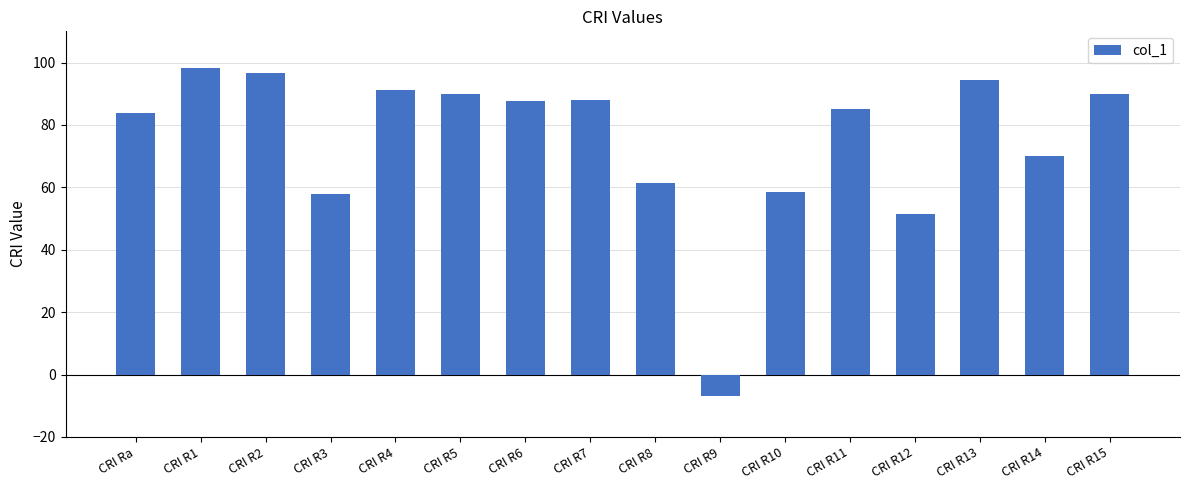

What is the change in value from CRI R5 to CRI R13?

+4.5